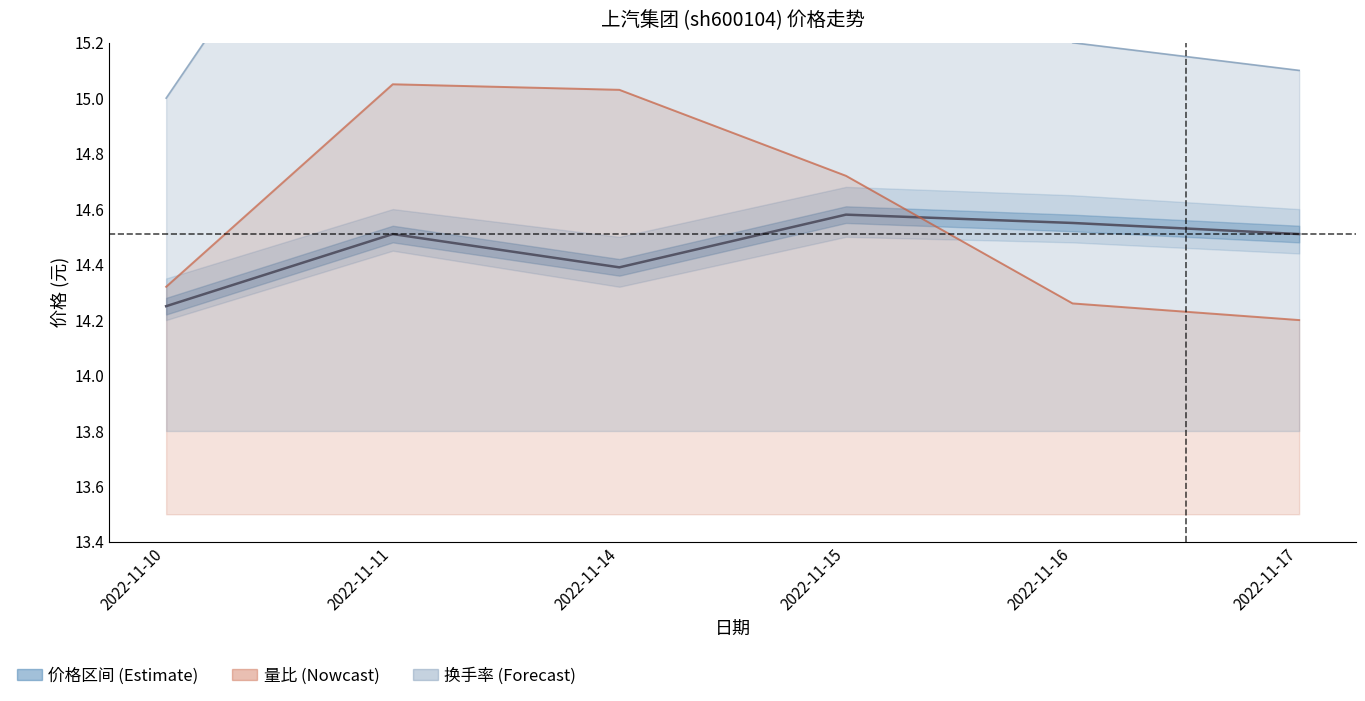

At which label is 价格 closest to 14?

2022-11-10